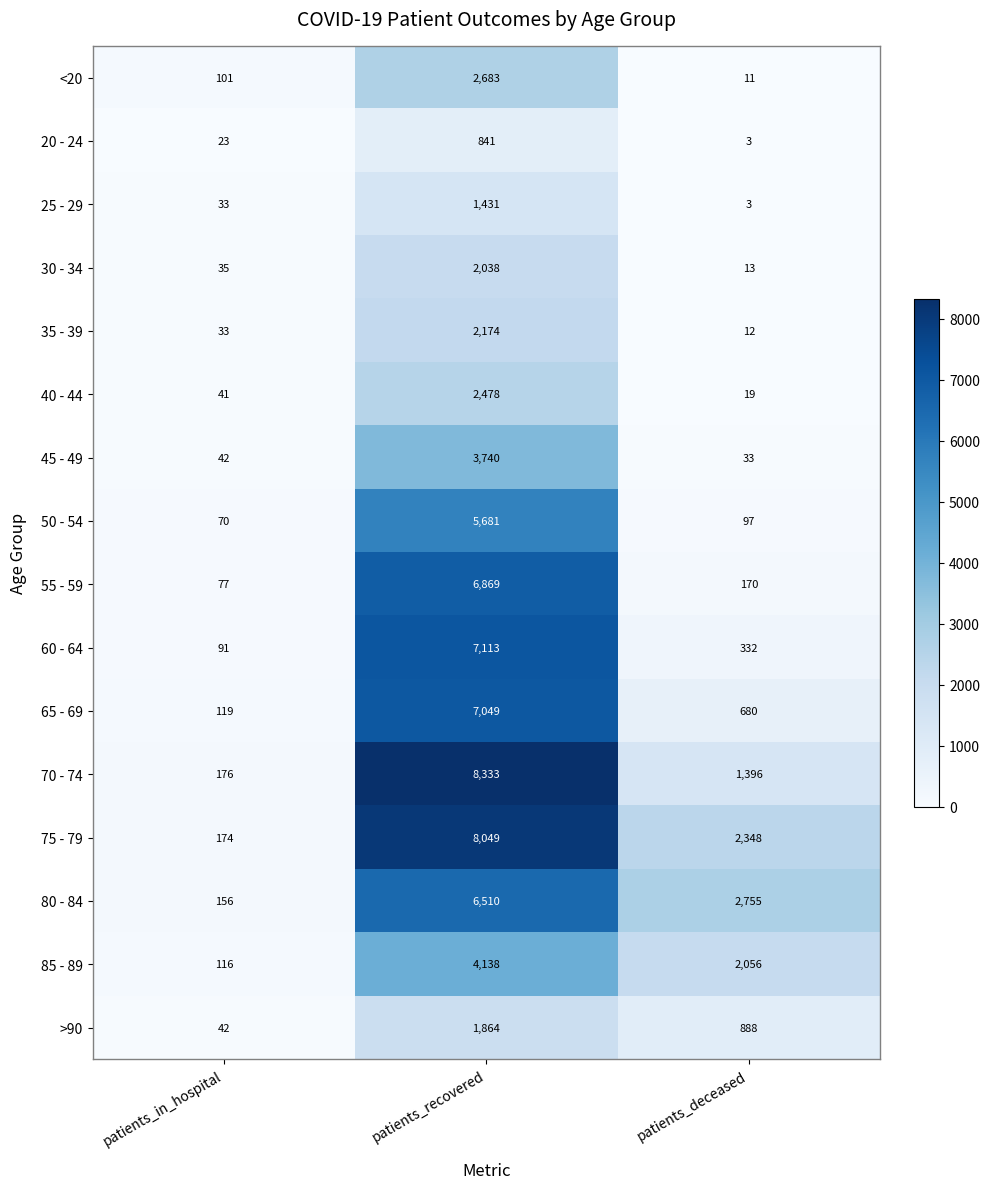

The 20 - 24 series shows 1 at patients_deceased. True or false?

False